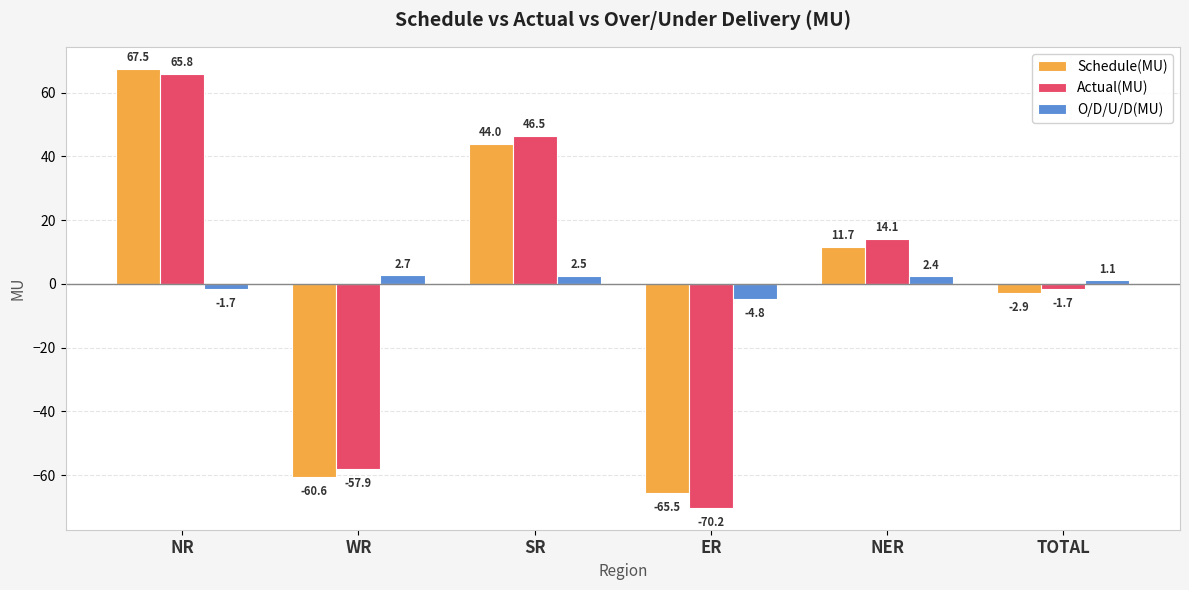

Reading left to right, extract all data points from this chart.

Schedule(MU): NR=67.5	WR=-60.6	SR=44.0	ER=-65.5	NER=11.7	TOTAL=-2.9
Actual(MU): NR=65.8	WR=-57.9	SR=46.5	ER=-70.2	NER=14.1	TOTAL=-1.7
O/D/U/D(MU): NR=-1.7	WR=2.7	SR=2.5	ER=-4.8	NER=2.4	TOTAL=1.1